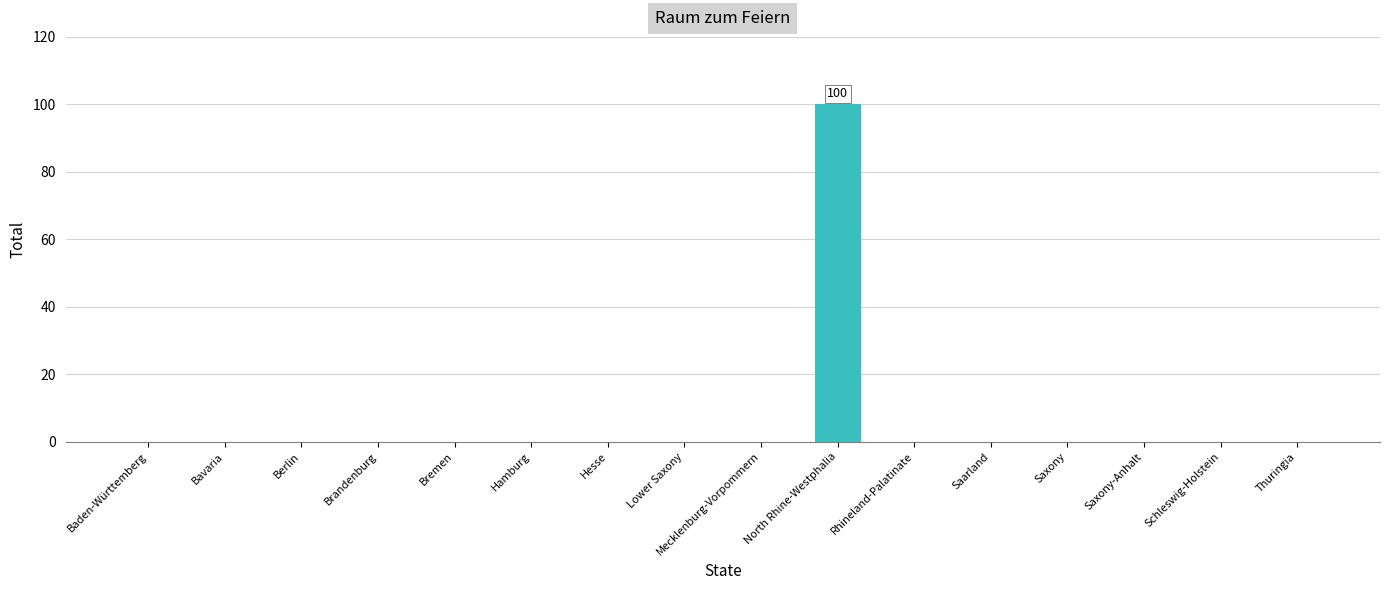

The chart shows a value of 0 at Thuringia. True or false?

True